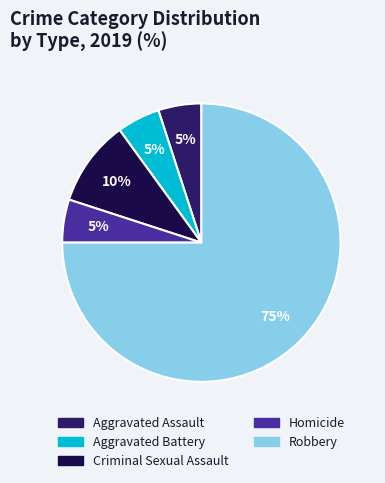

Does Robbery represent more than half of the total?

Yes